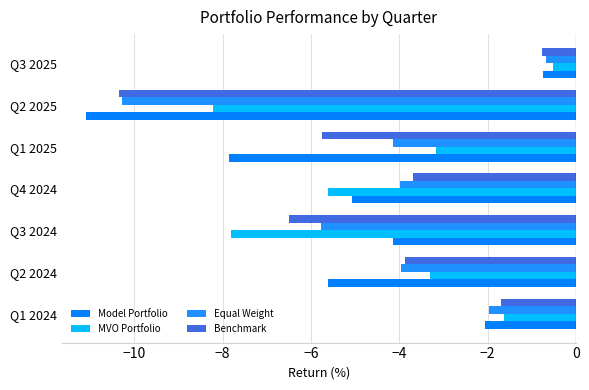

Which series has the widest spread of values?

Model Portfolio